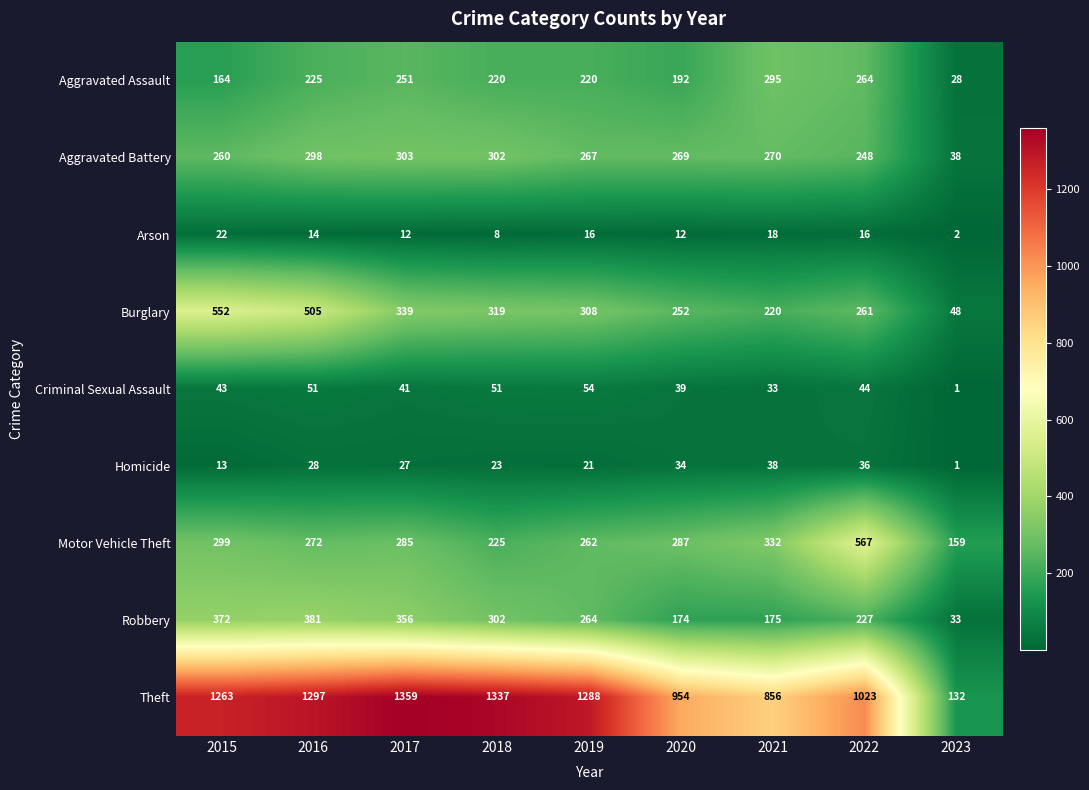

What is the difference between the maximum and minimum values in the Aggravated Battery series?

265